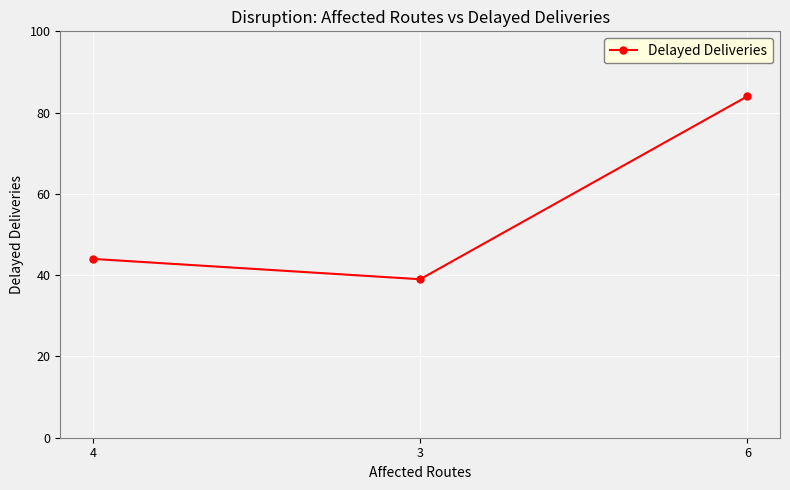

Approximately how many times larger is the value at 6 compared to 3?

2.2